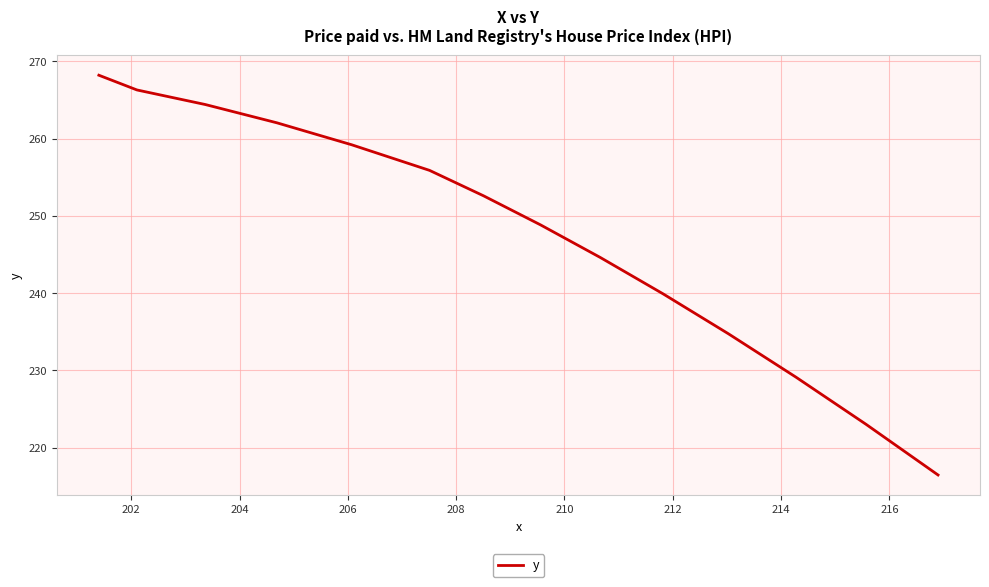

What is the smallest value displayed?

216.5